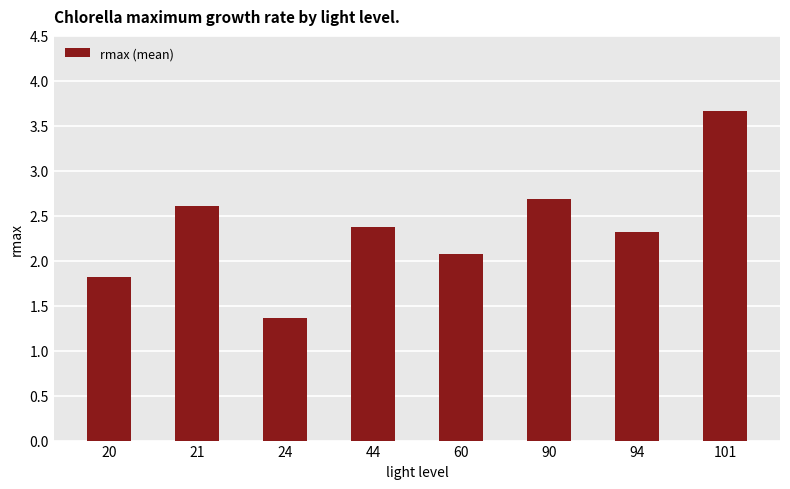

What is the value of the 2nd bar from the left?

2.6